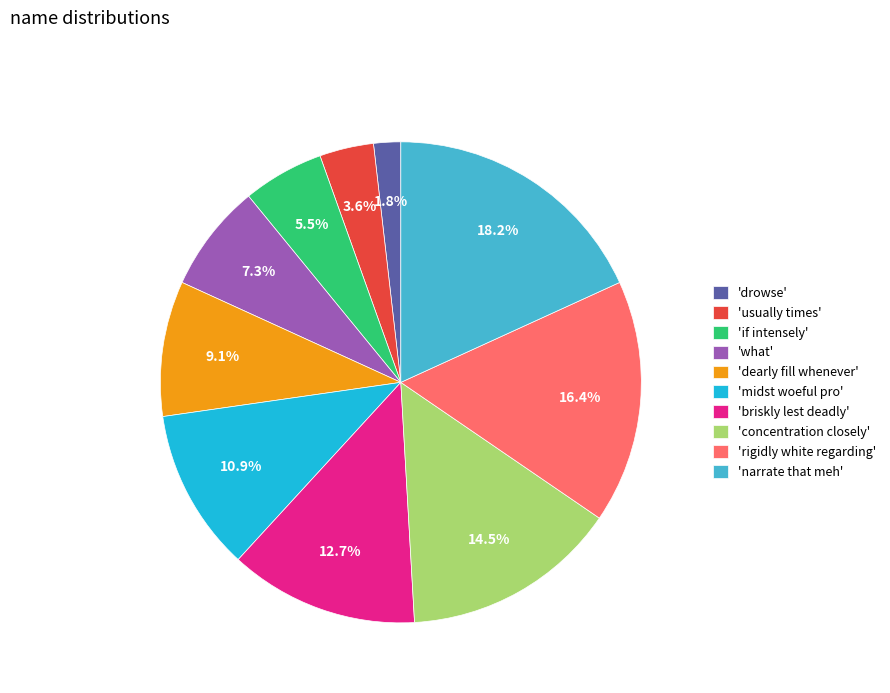

Which has a higher value, 'what' or 'usually times'?

'what'